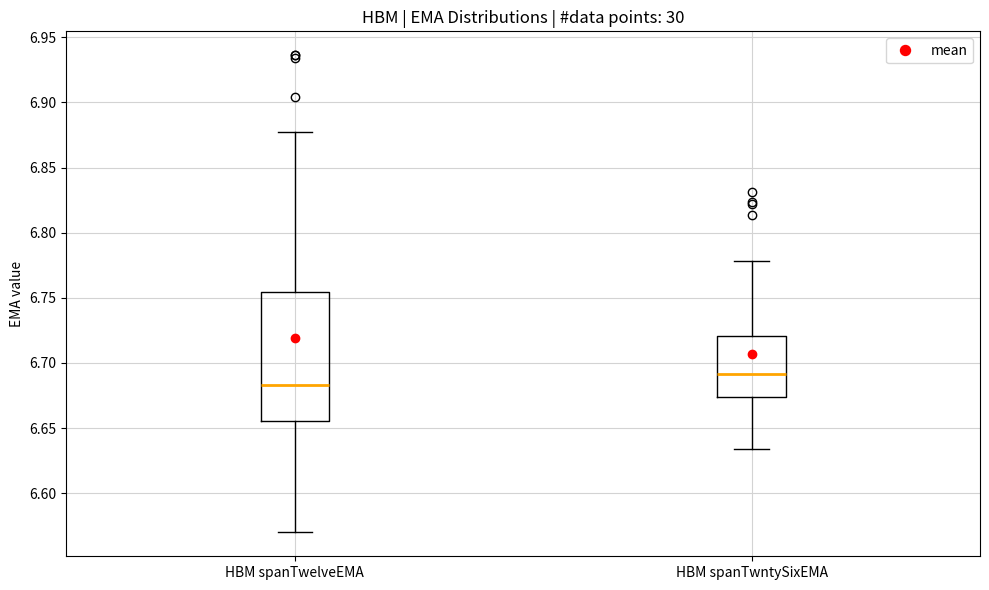

Reading left to right, read every box against the y-axis: the position of its median line, the range the box covers, and the ends of its whiskers. The values are not printed on the chart, so give them approximately, as read against the axis.

HBM spanTwelveEMA: median 6.685, box 6.655 to 6.755, whiskers 6.570 to 6.875
HBM spanTwntySixEMA: median 6.690, box 6.675 to 6.720, whiskers 6.635 to 6.780